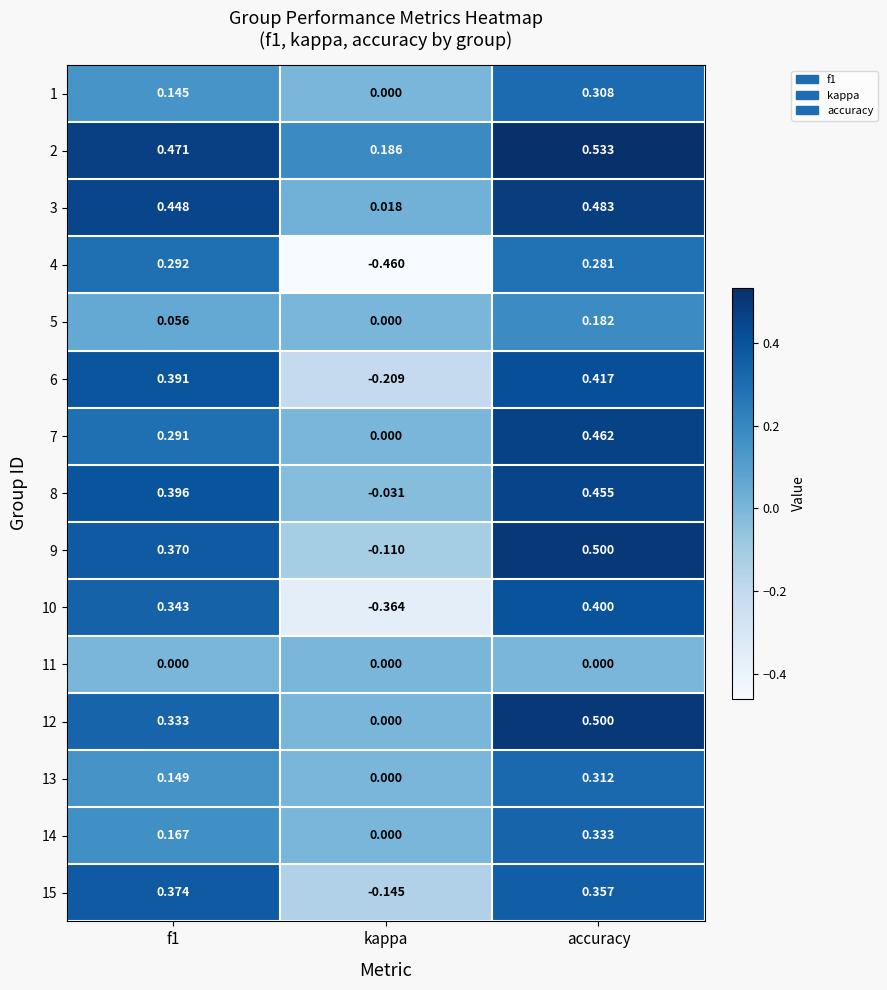

At which category is the sum across all series the highest?

accuracy